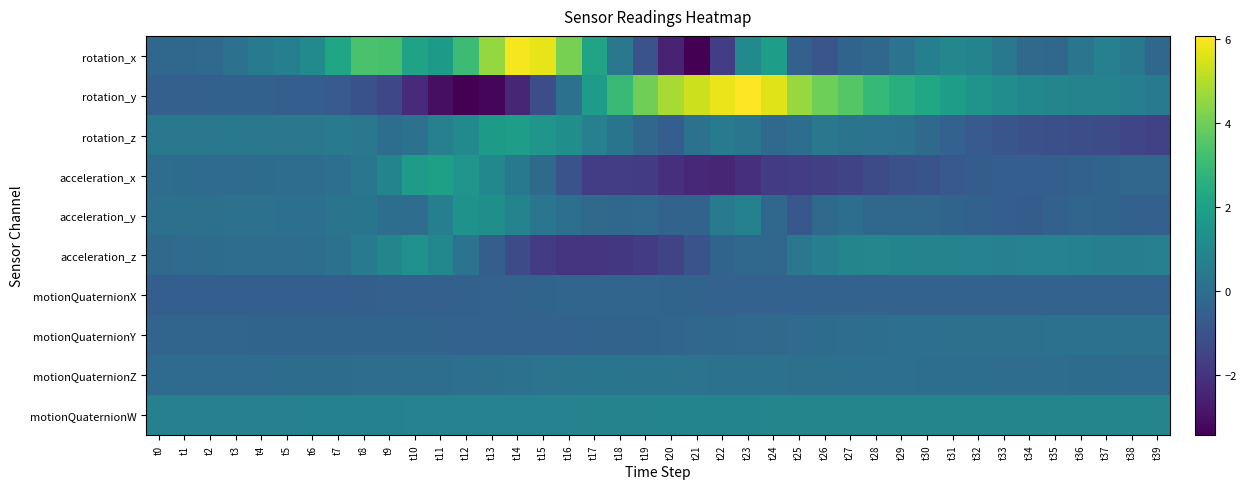

At how many categories does at least one series exceed 1?

29